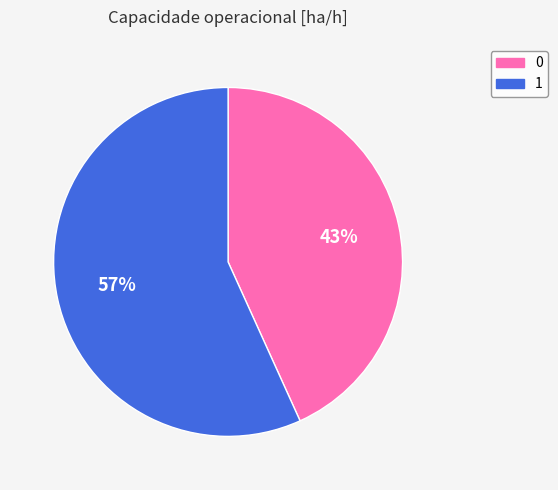

Approximately how many times larger is the value at 0 compared to 1?

0.8